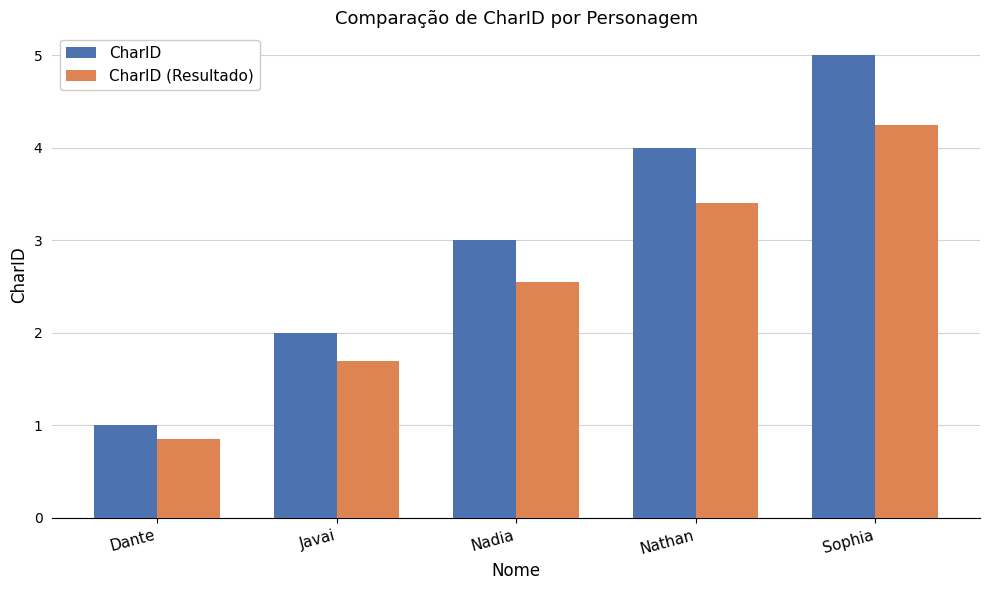

At which label does CharID reach its peak?

Sophia